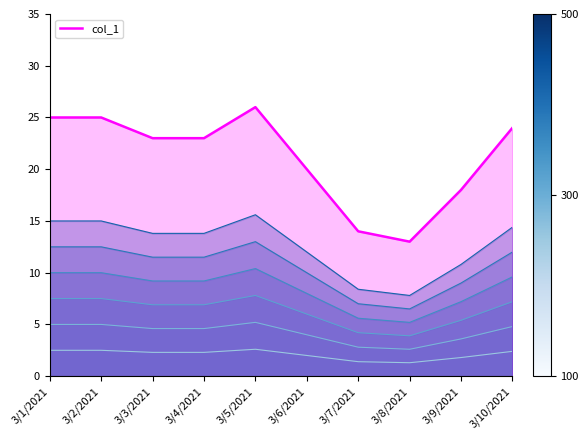

The value at 3/10/2021 is 40. True or false?

False